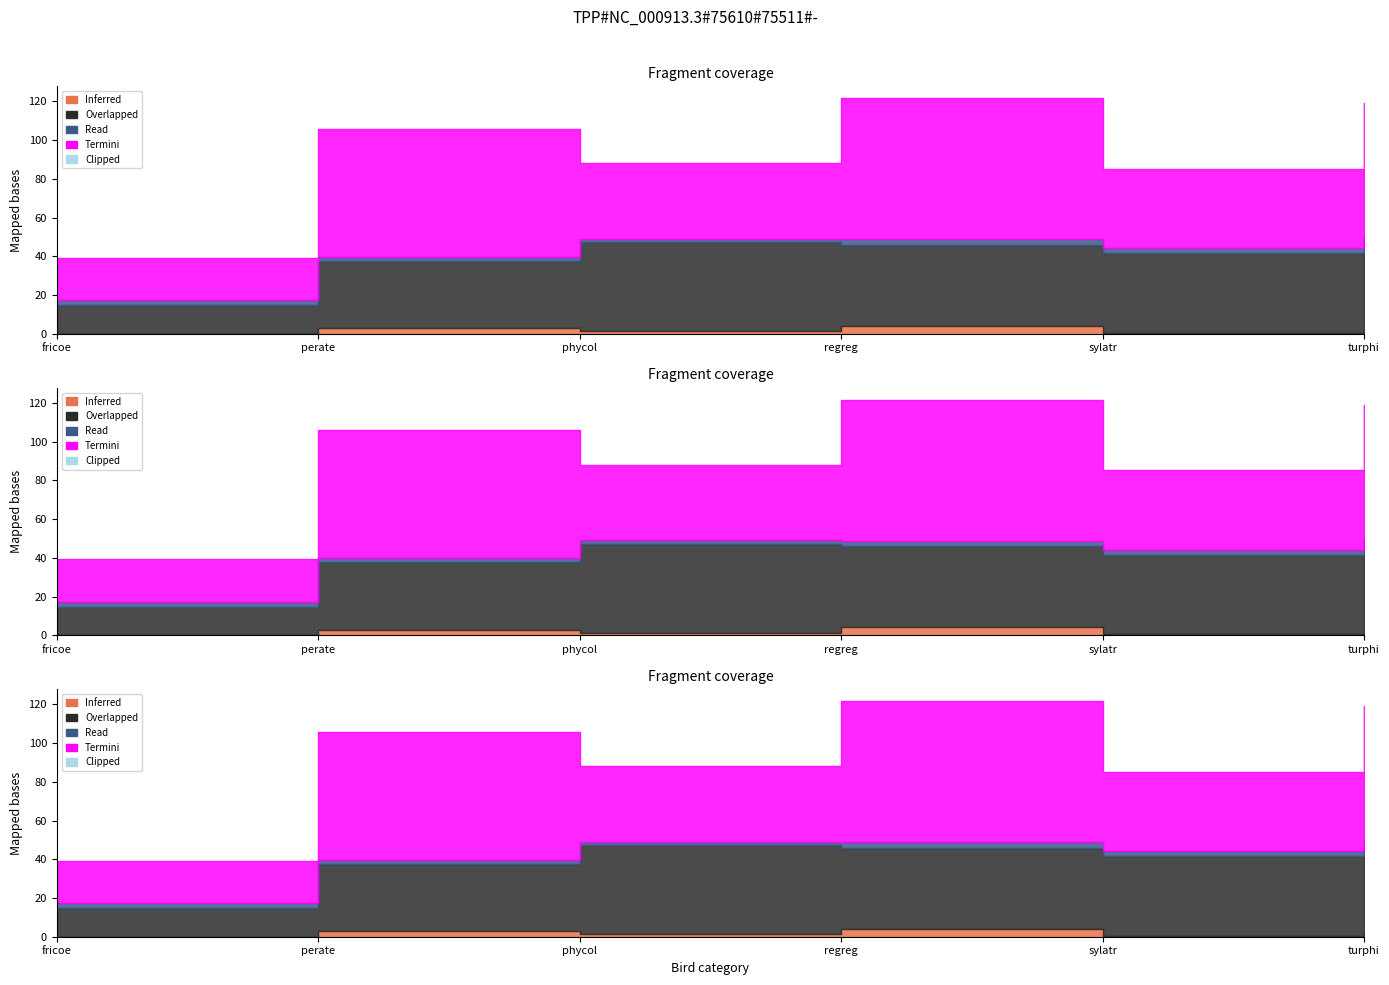

Between phycol and turphi, which is larger?

turphi